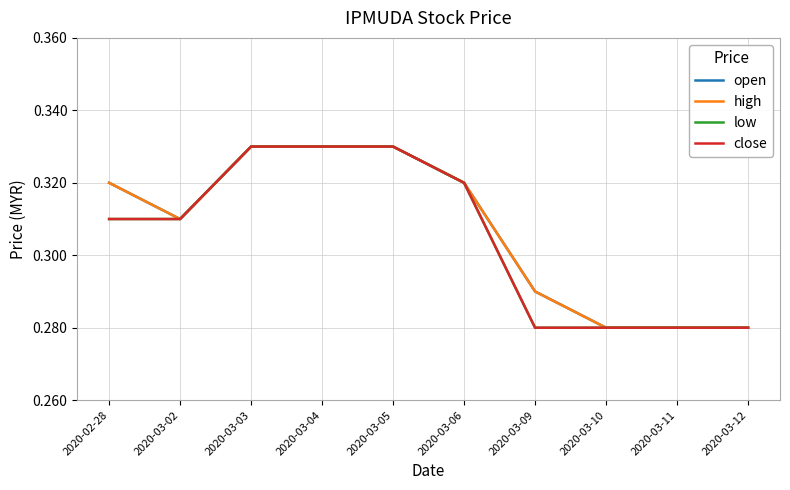

How many lines are shown in the chart?

4